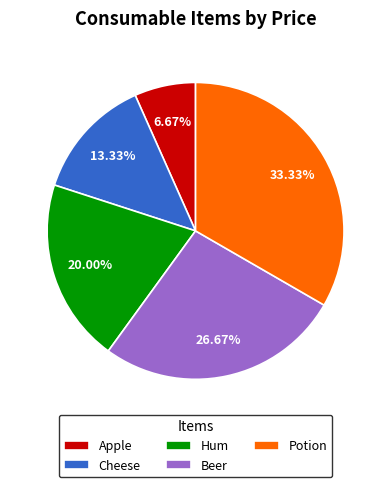

To the nearest percent, what is the difference between the largest and smallest slice percentages?

27%